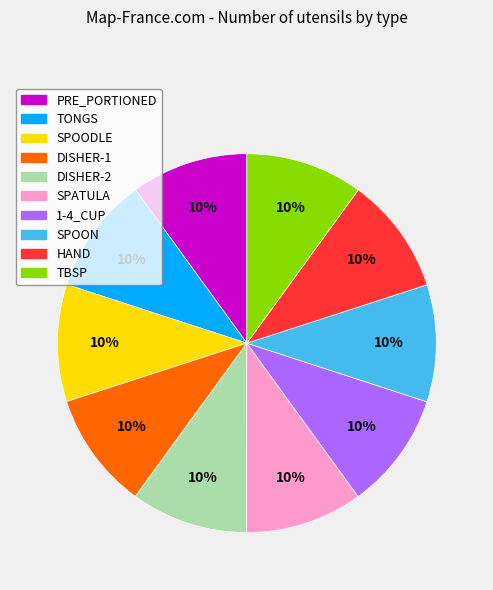

What percentage is the TONGS slice, to the nearest percent?

10%